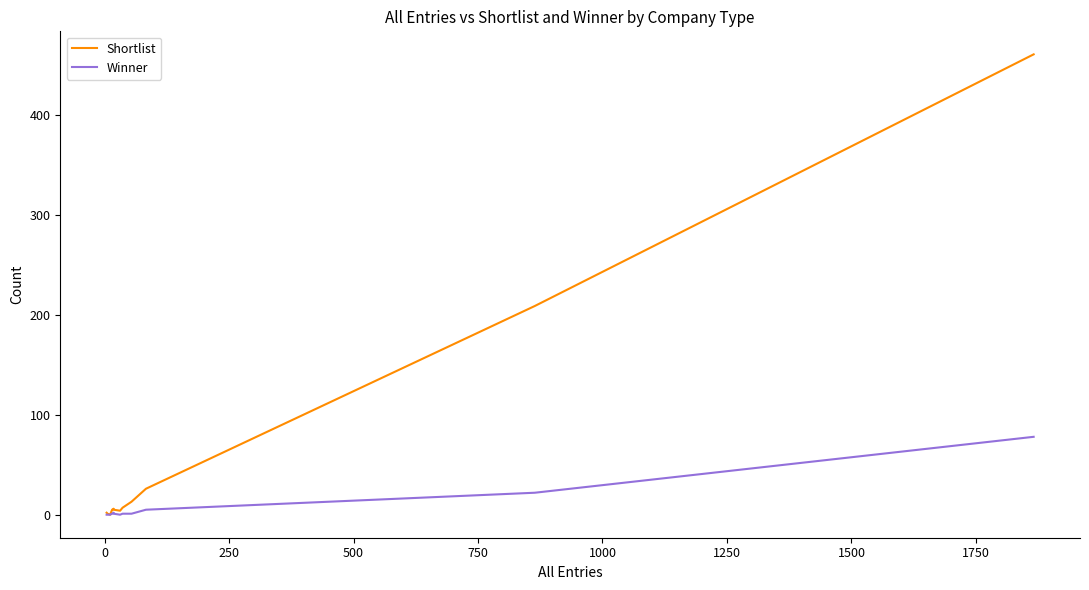

What is the difference between the maximum and minimum values in the Winner series?

78